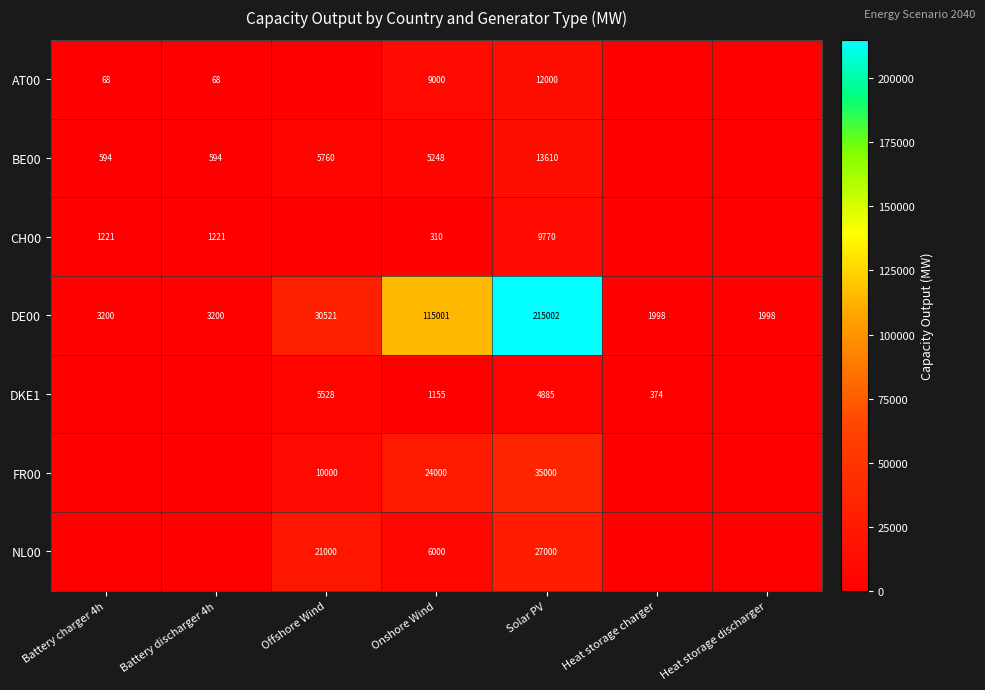

Is the value of FR00 at Offshore Wind greater than the value of DE00 at Offshore Wind?

No